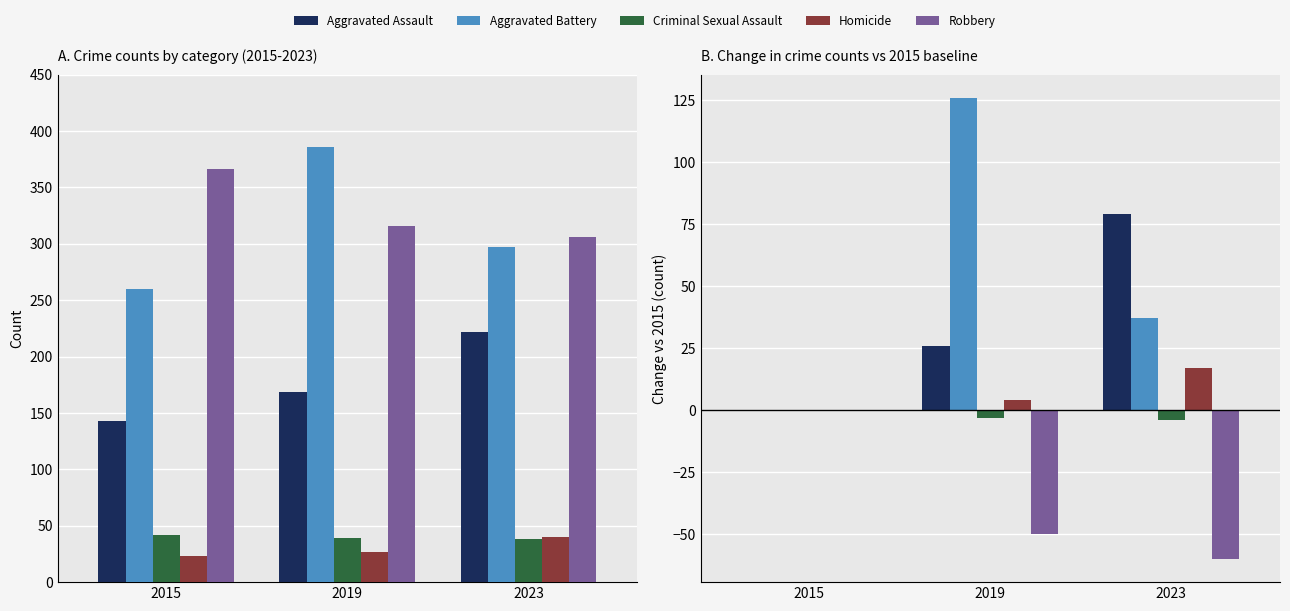

Count the Criminal Sexual Assault values in the range -4 to 0.

3